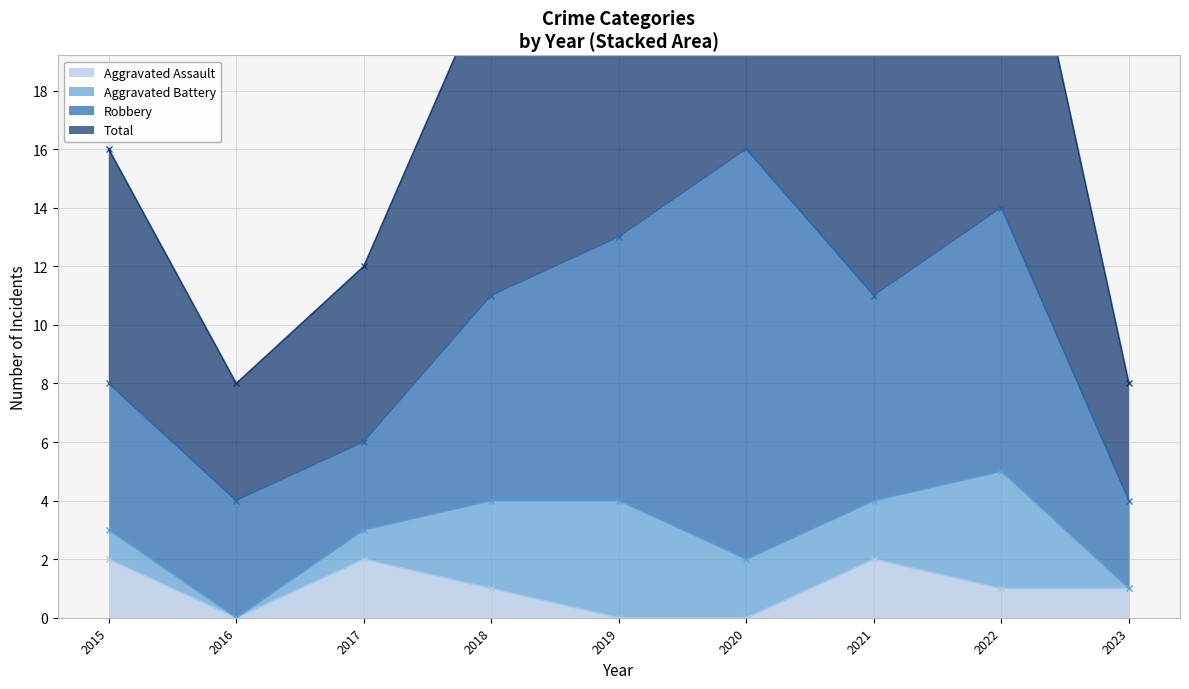

The Aggravated Assault series shows 2 at 2017. True or false?

True